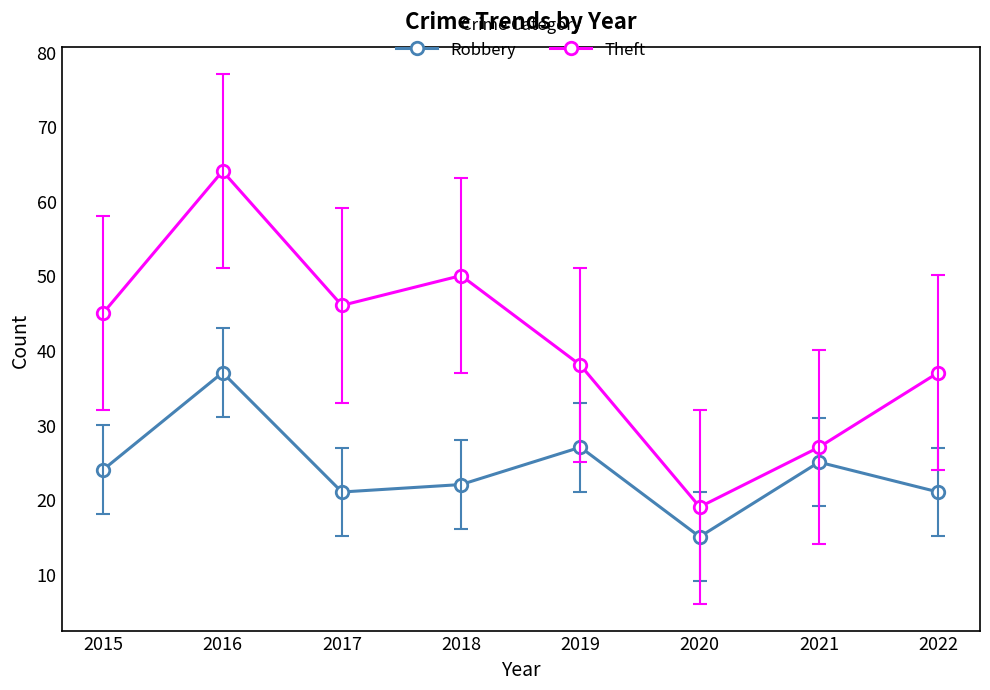

Rank the series by their average value, from highest to lowest.

Theft, Robbery